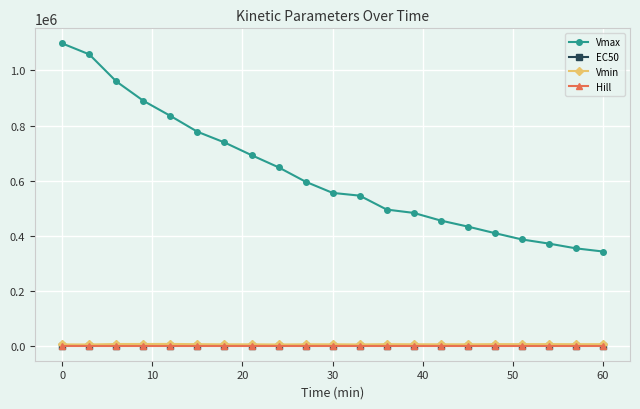

What is the value of the Vmax point at the 12th from the left?

545111.0